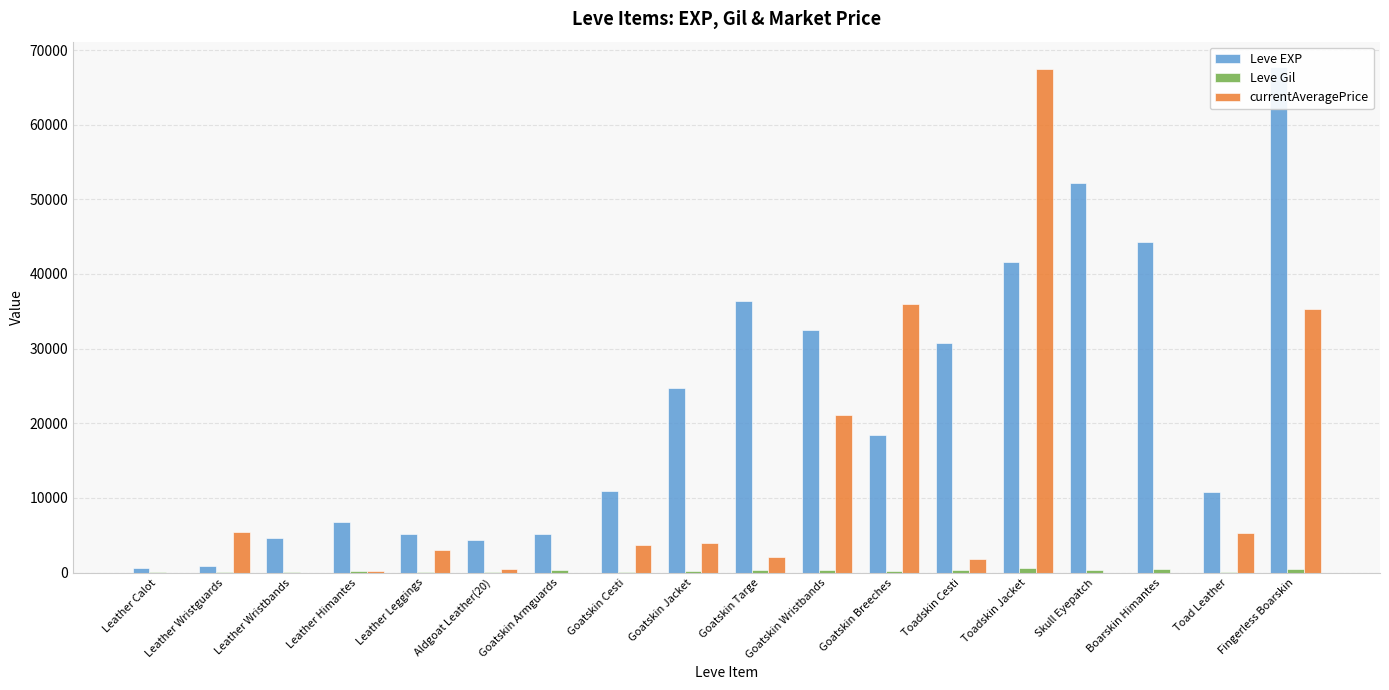

What is the spread (max minus min) of values at Toadskin Cesti?

30484